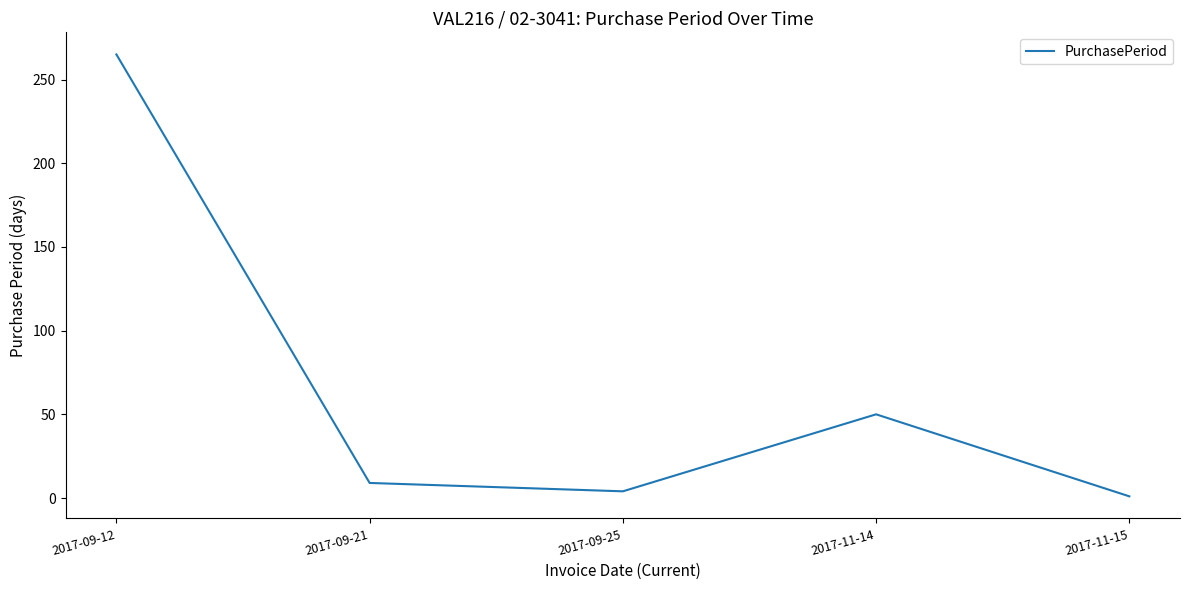

What is the smallest value displayed?

1